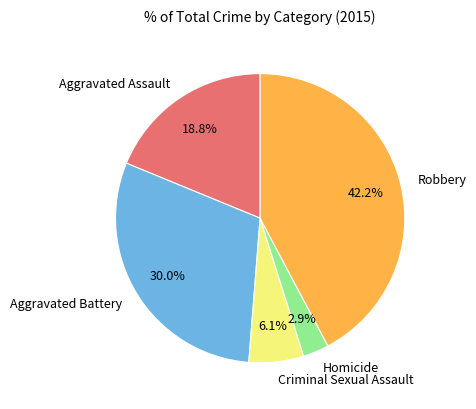

What portion of the pie excludes Aggravated Assault?

81.2%